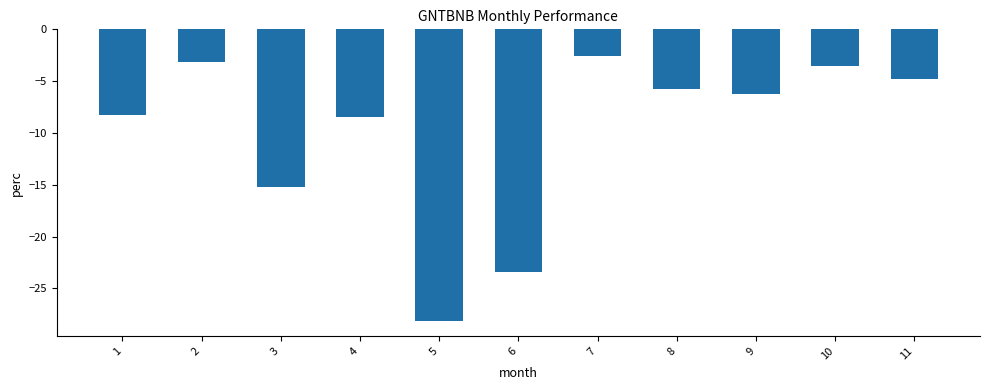

What is the approximate value at 2?

-3.2